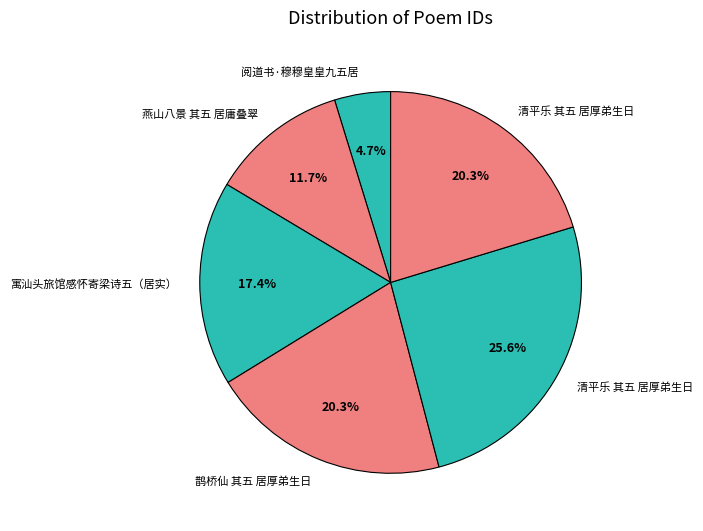

How many slices are in this pie chart?

6